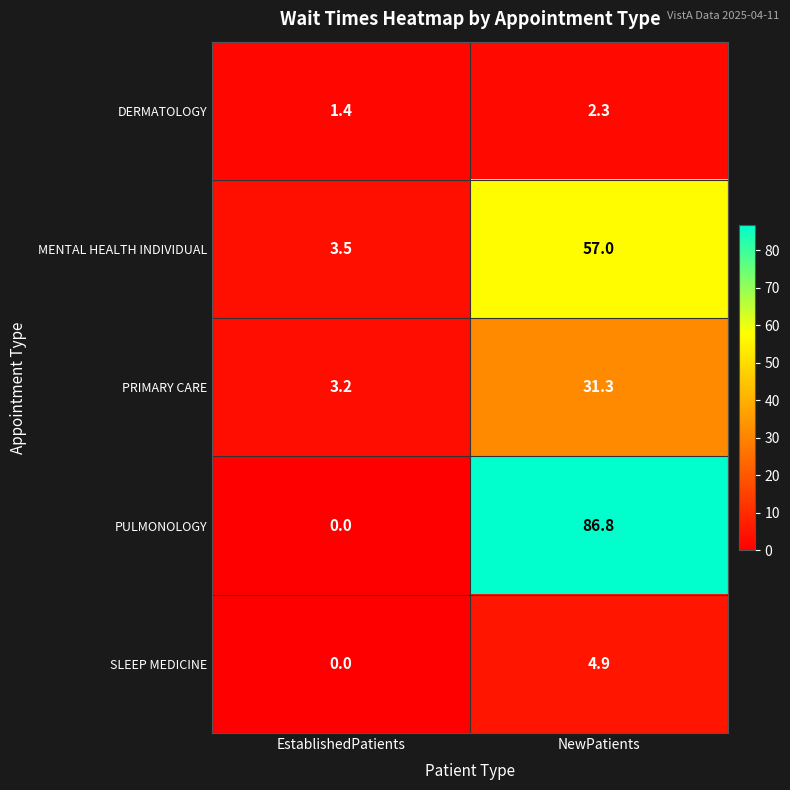

Which label corresponds to the smallest value in the chart?

EstablishedPatients